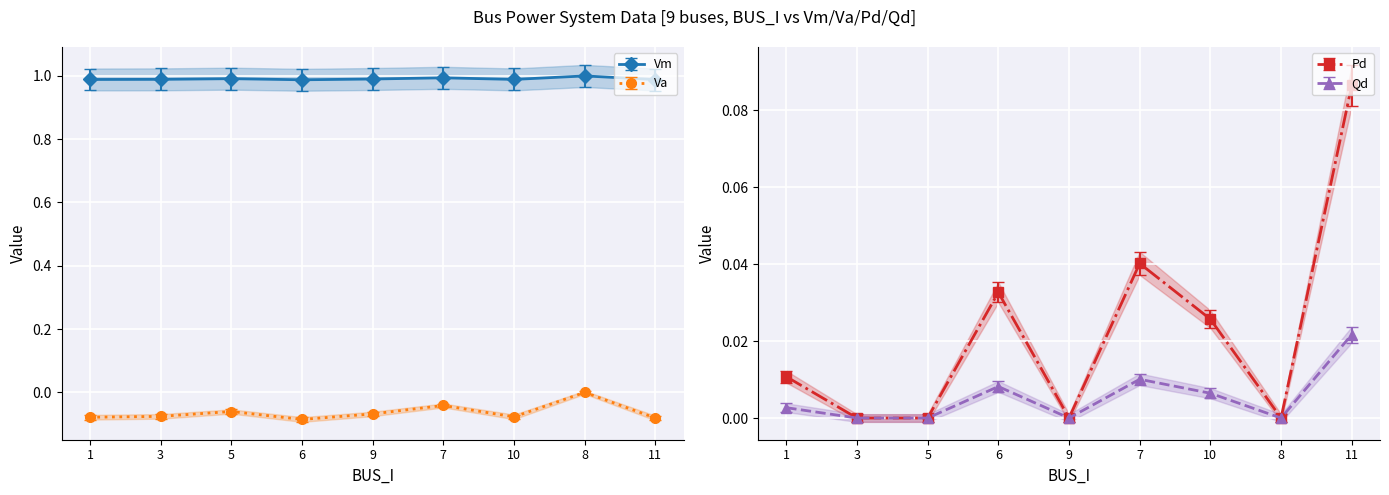

What is the average value of the Va series?

-0.1